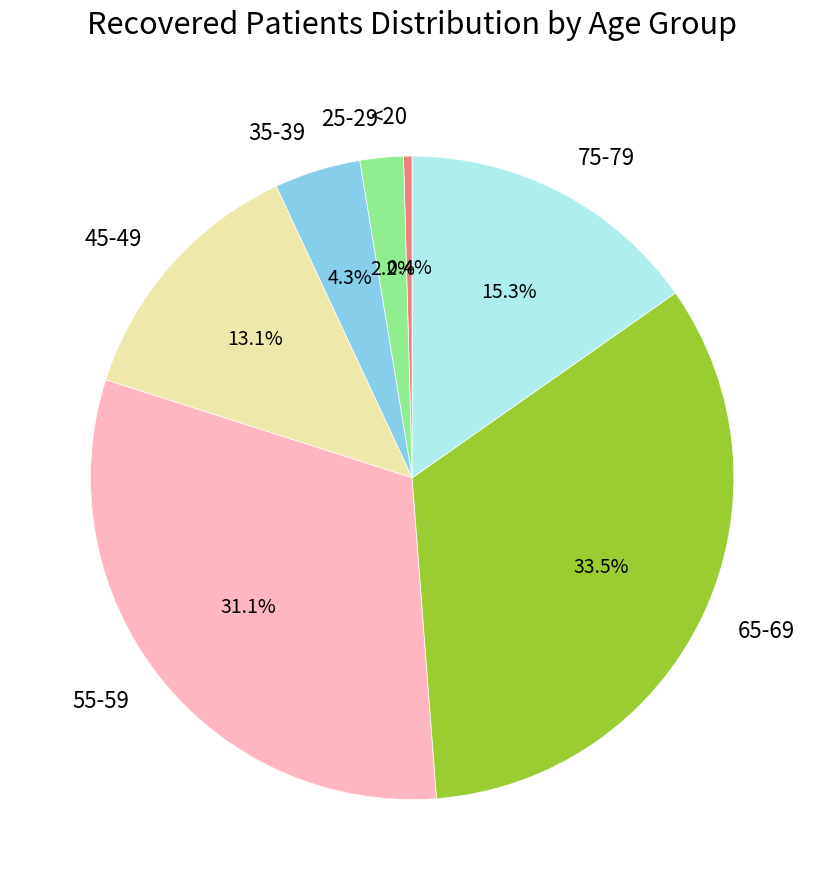

To the nearest percent, what portion does 45-49 represent?

13%